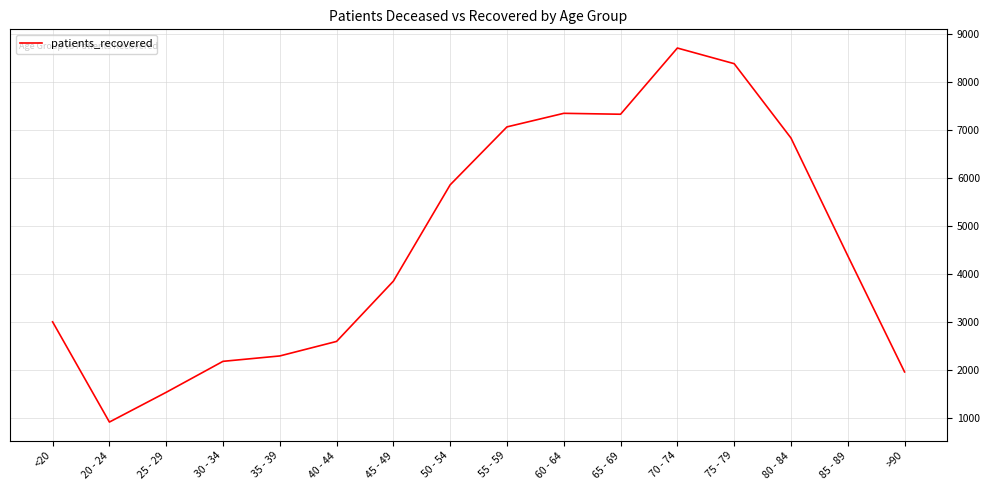

Count the number of categories in the chart.

16